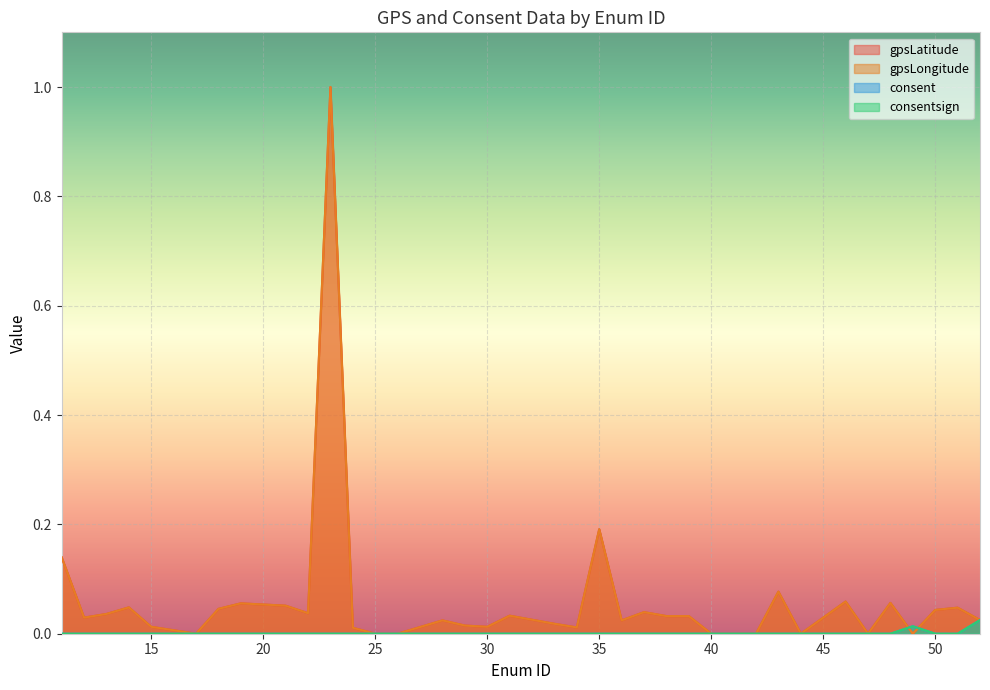

What is the difference between the maximum and minimum values in the gpsLongitude series?

1.0